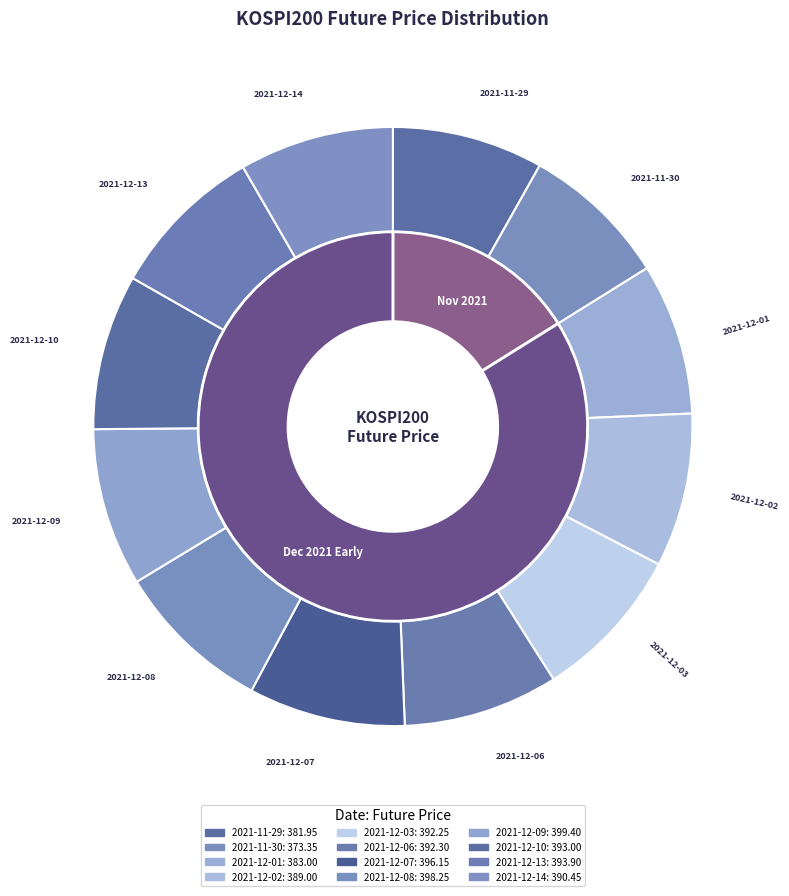

How many segments does this pie chart have?

12